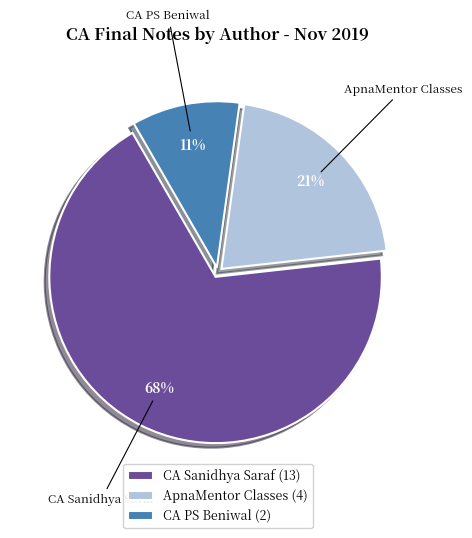

What percentage is the CA PS Beniwal slice, to the nearest percent?

11%